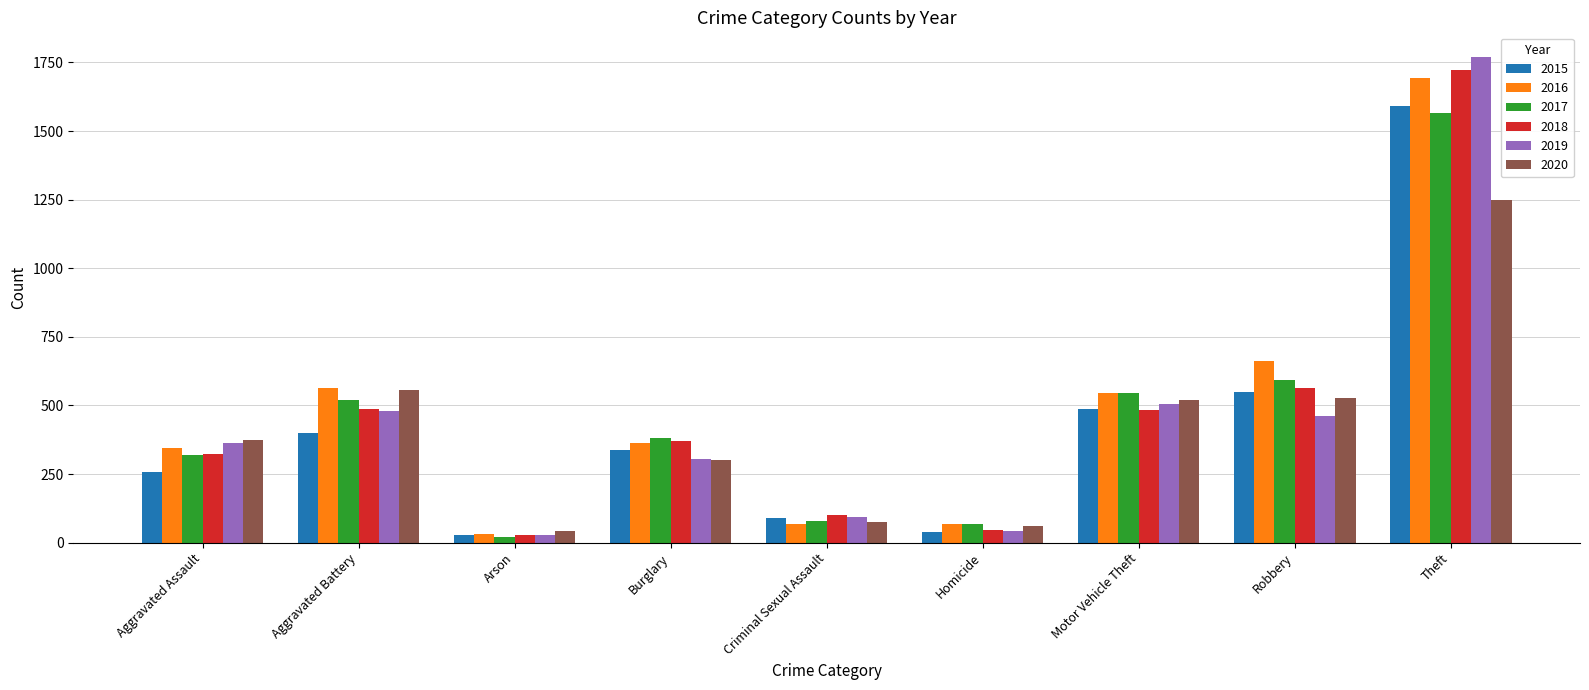

What is the label of the 4th bar from the right?

Homicide